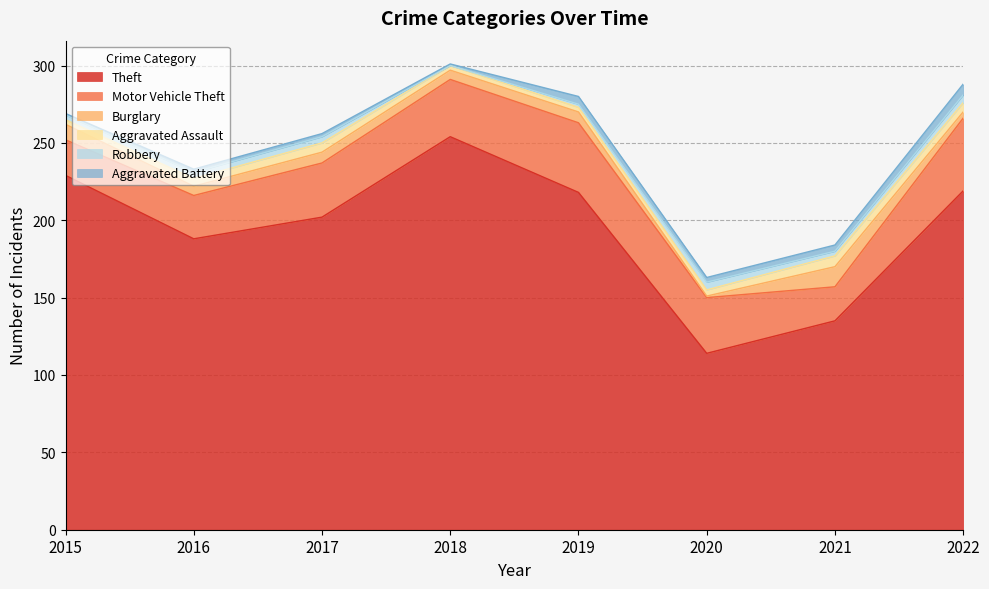

Which has a higher value, 2019 or 2021?

2019